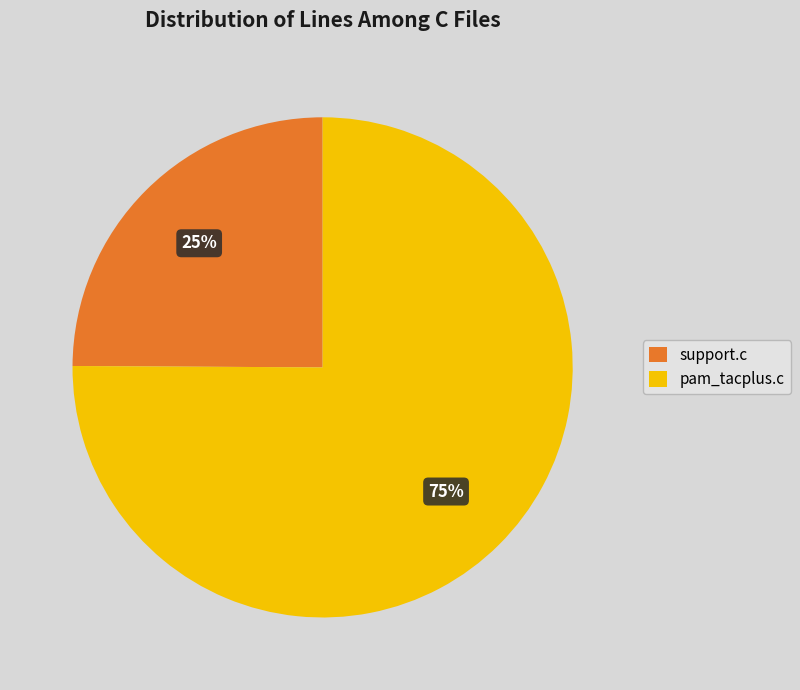

Do support.c and pam_tacplus.c together represent more than half of the pie?

Yes